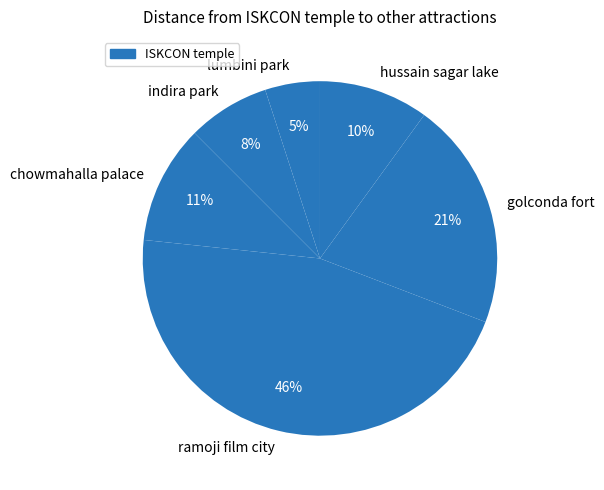

Does golconda fort represent more than half of the total?

No